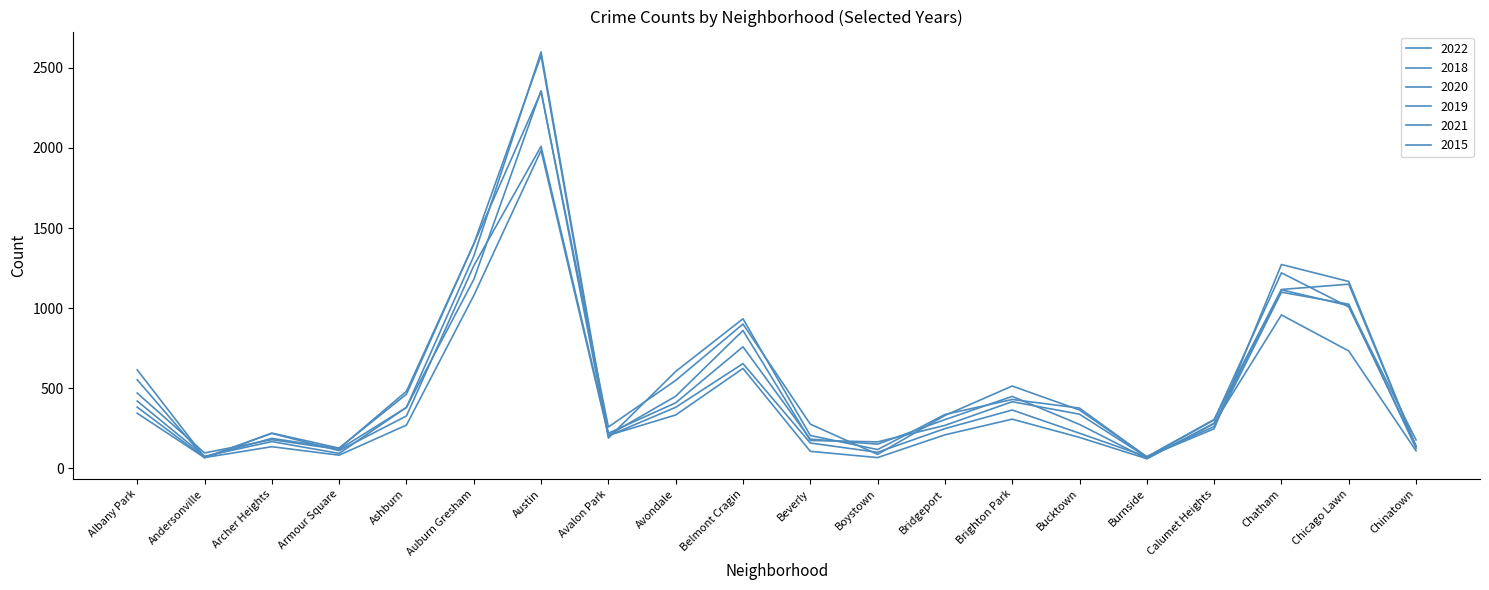

How many lines are shown in the chart?

6